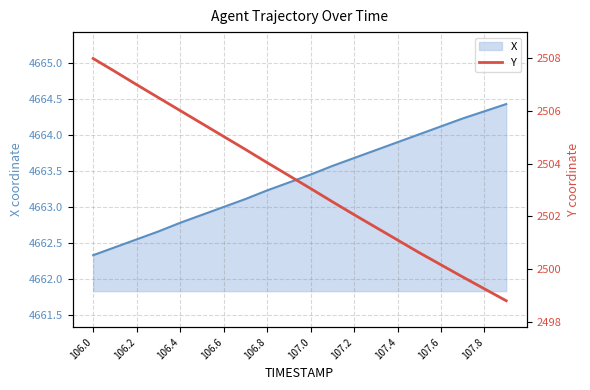

What is the difference between the second highest and minimum values in the Y series?

8.7